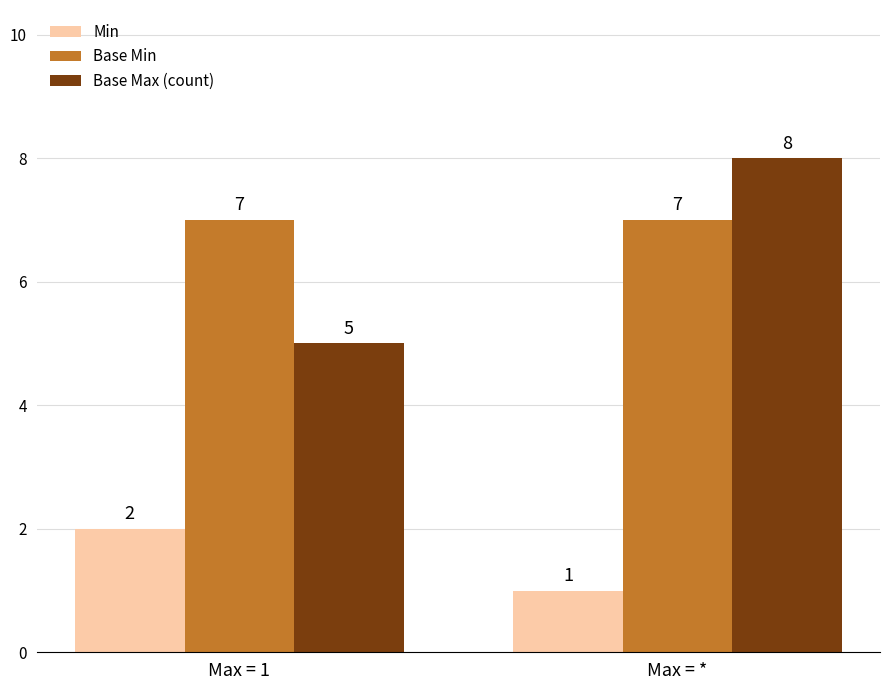

Are the bars horizontal?

No